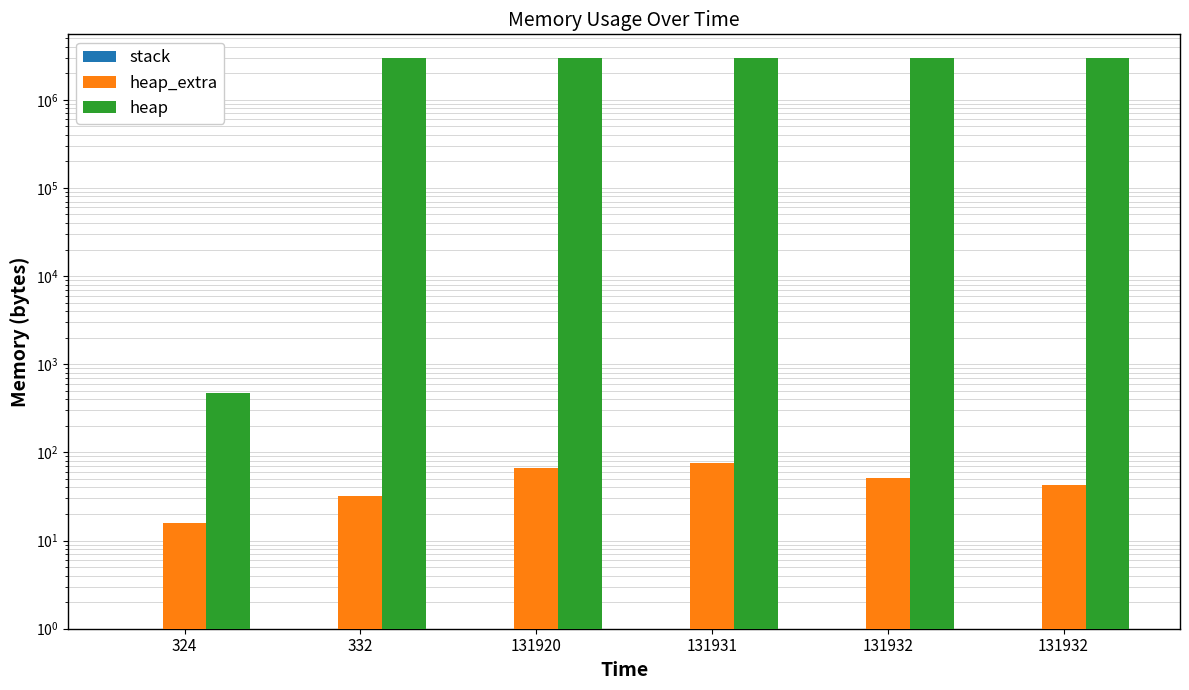

Is the value of heap_extra at 131920 greater than the value of heap at 131932?

No